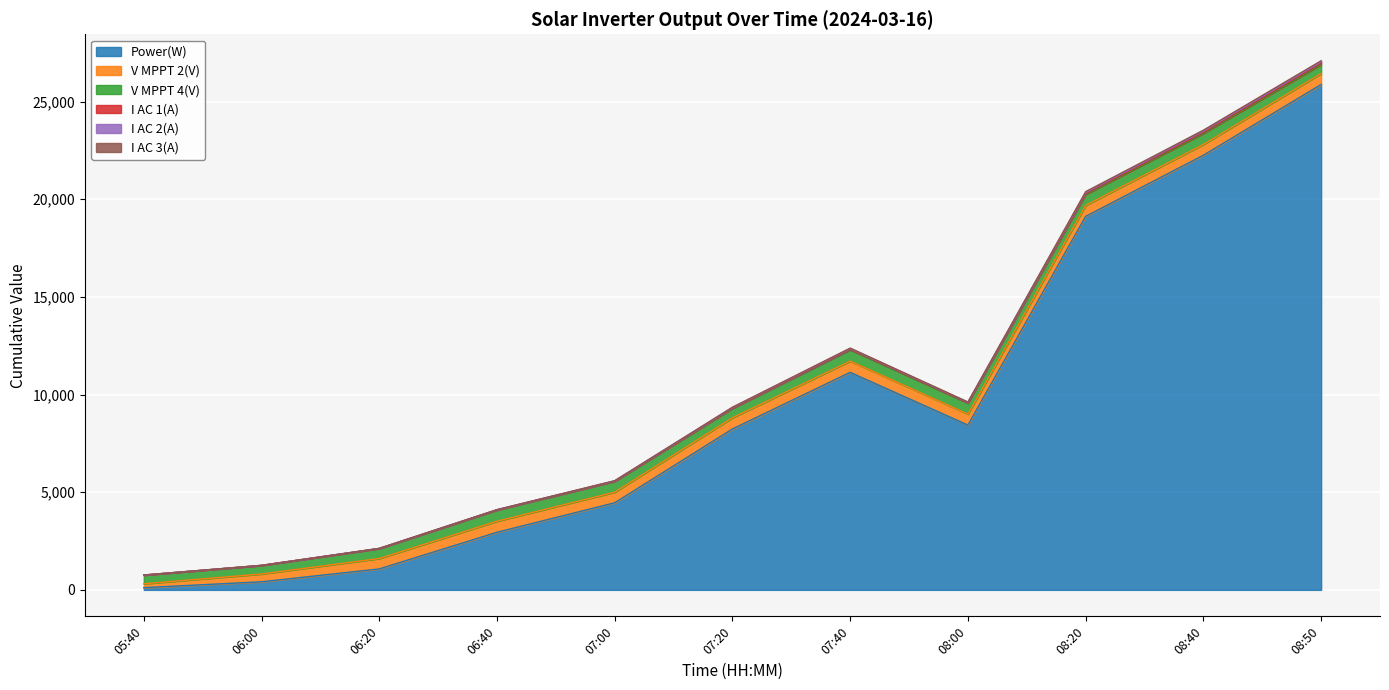

At which label does I AC 2(A) first exceed 9353?

07:20